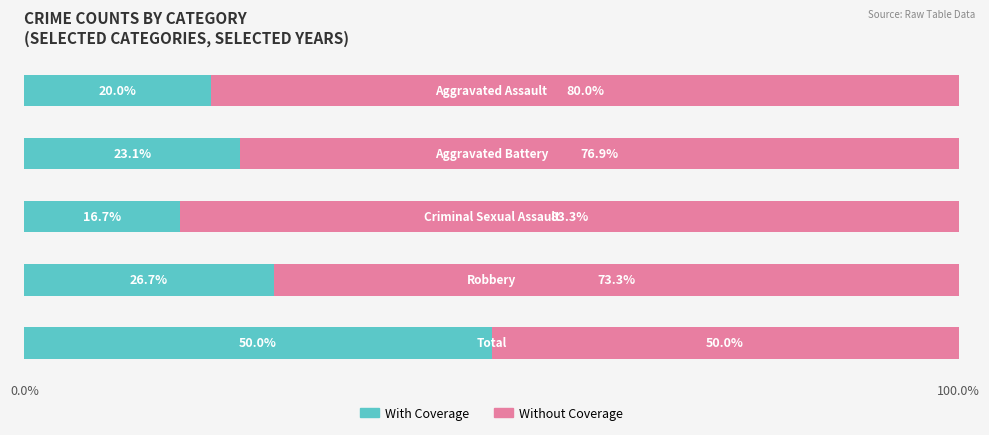

What is the lowest value of the With Coverage series?

16.7